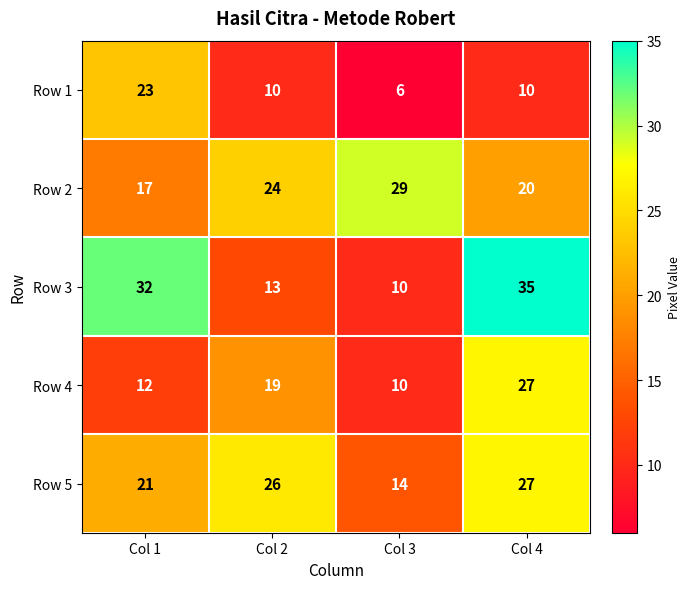

What is the difference between the second highest and minimum values in the Row 5 series?

12